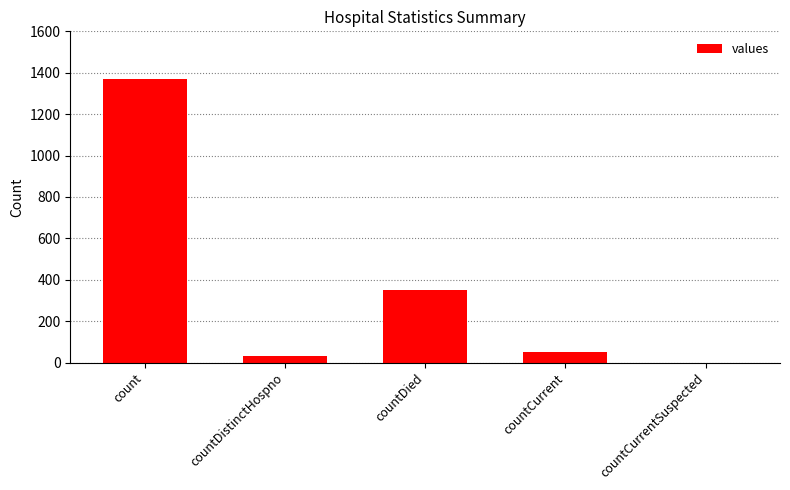

Approximately how many times larger is the value at countCurrent compared to countDied?

0.1